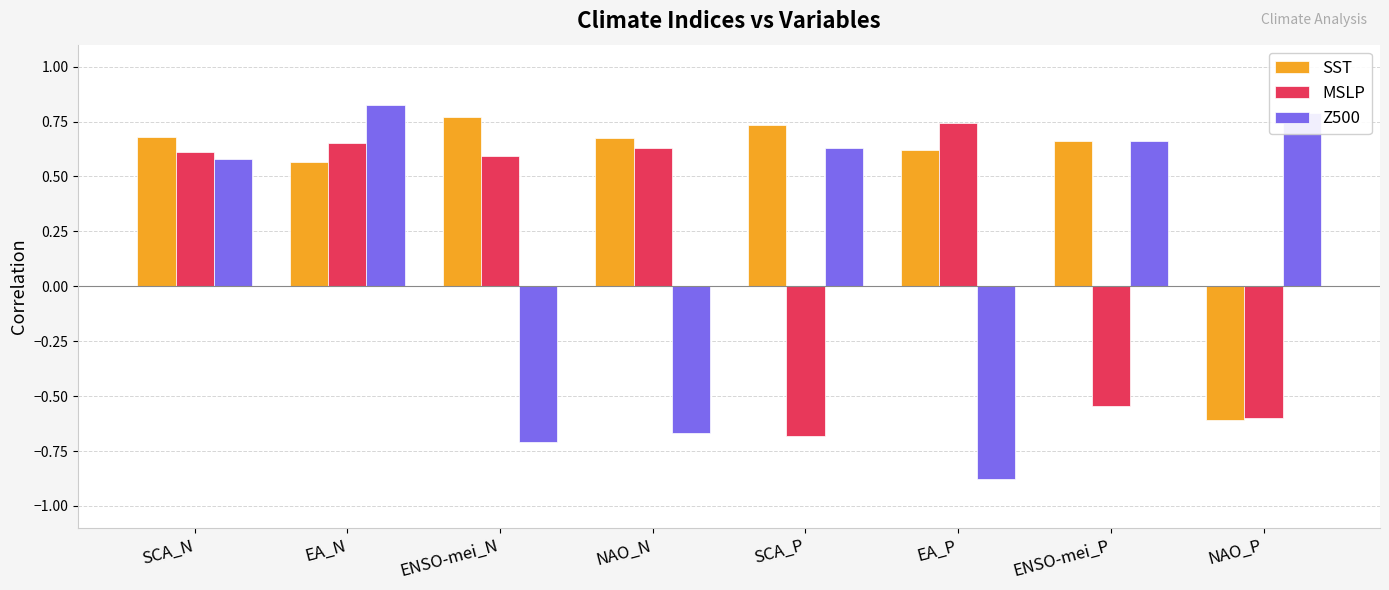

How many data points in MSLP are less than 0?

3